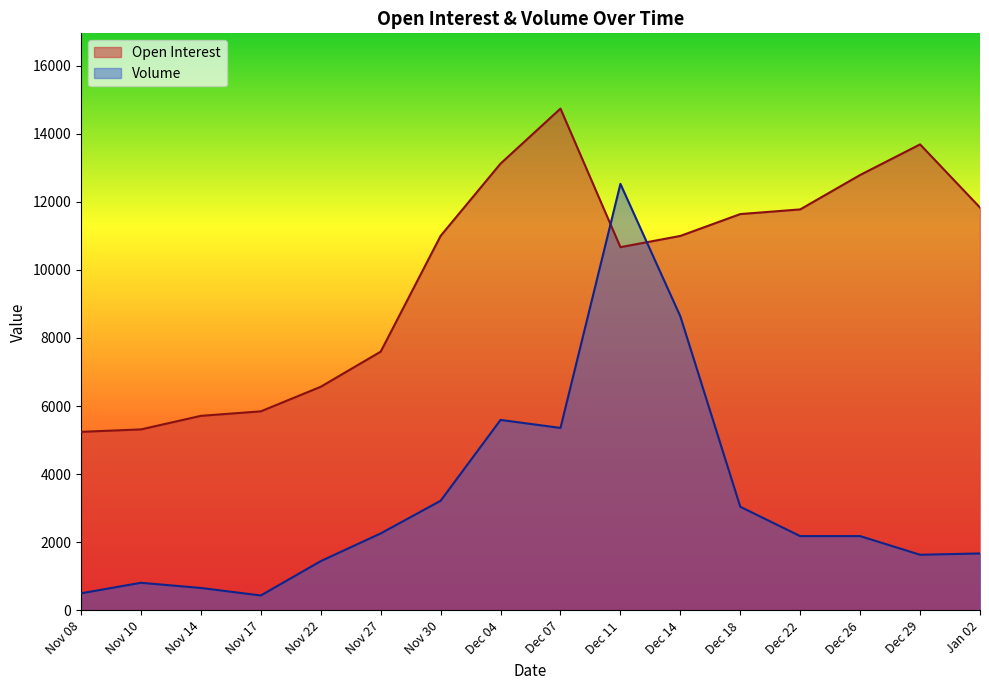

List the labels in order of Open Interest value, smallest first.

Nov 08, Nov 10, Nov 14, Nov 17, Nov 22, Nov 27, Dec 11, Dec 14, Nov 30, Dec 18, Dec 22, Jan 02, Dec 26, Dec 04, Dec 29, Dec 07